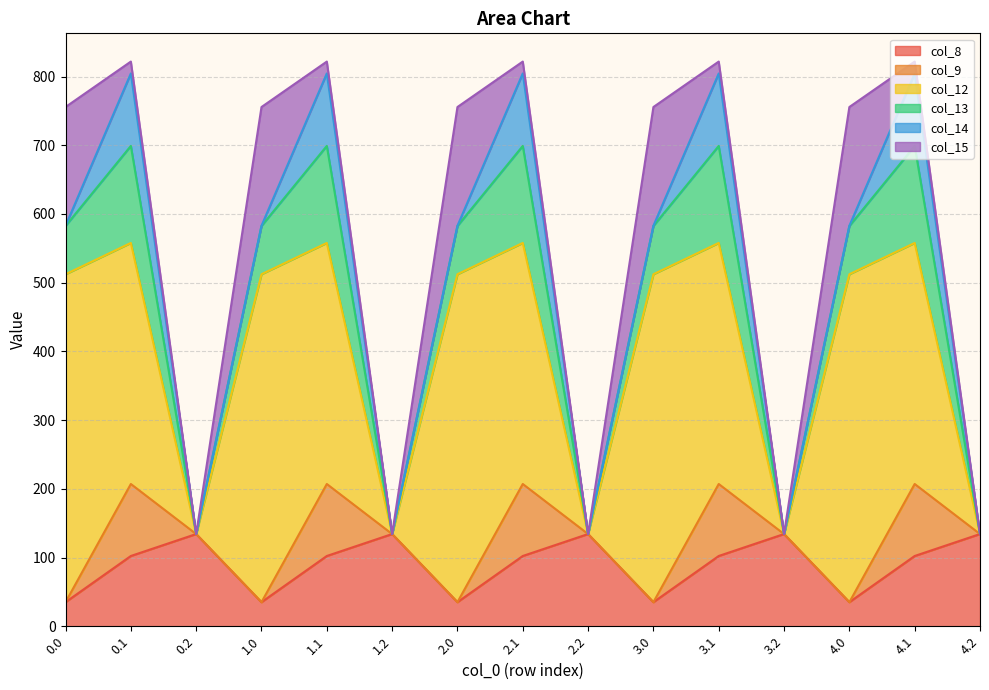

Does the chart display data point markers on the line(s)?

No